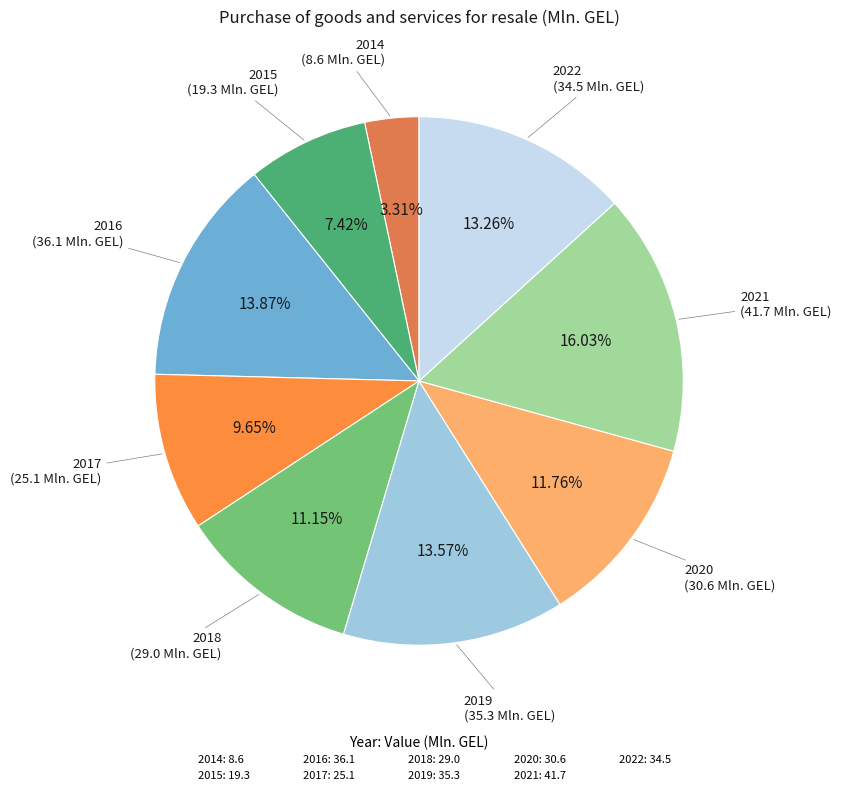

Is there any slice that represents more than half of the pie?

No